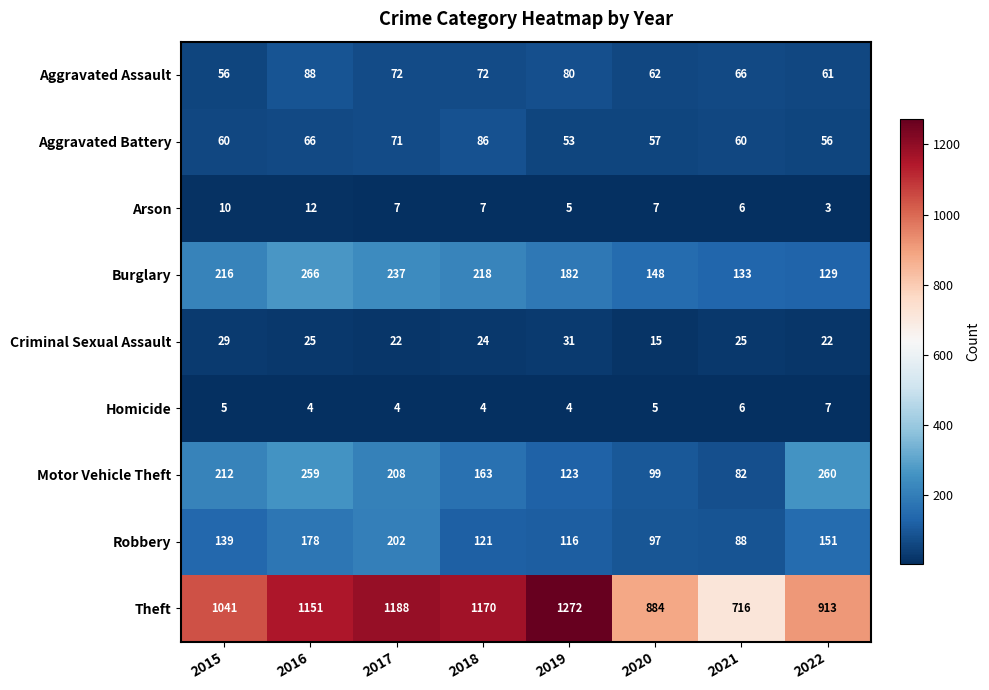

Which series has the largest range (max minus min)?

Theft